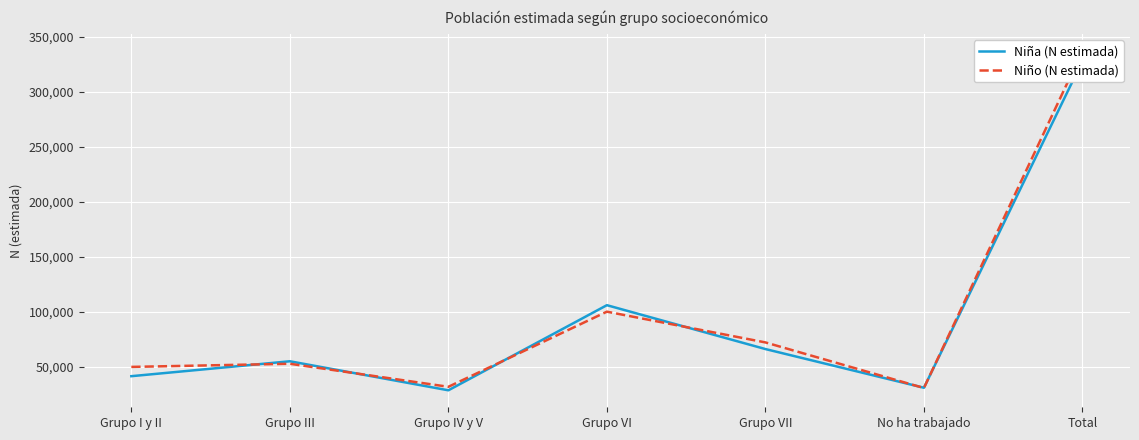

Which series changed the most between Grupo IV y V and Grupo VI?

Niña (N estimada)